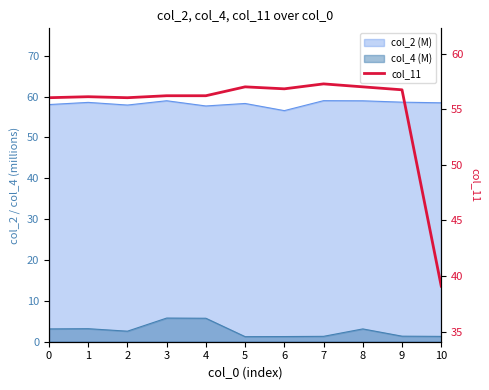

How many data points does each series have?

11